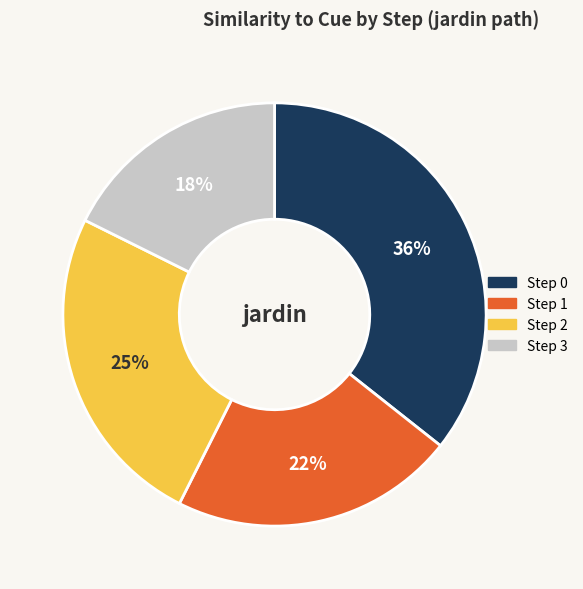

To the nearest percent, what percentage of the pie is Step 1?

22%